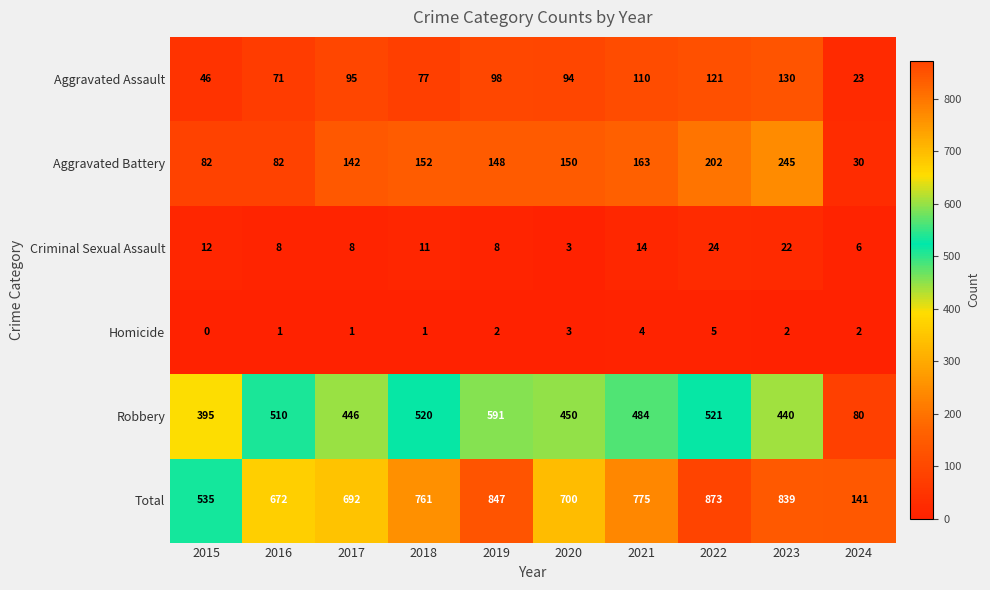

Which label corresponds to the smallest value in the chart?

2015